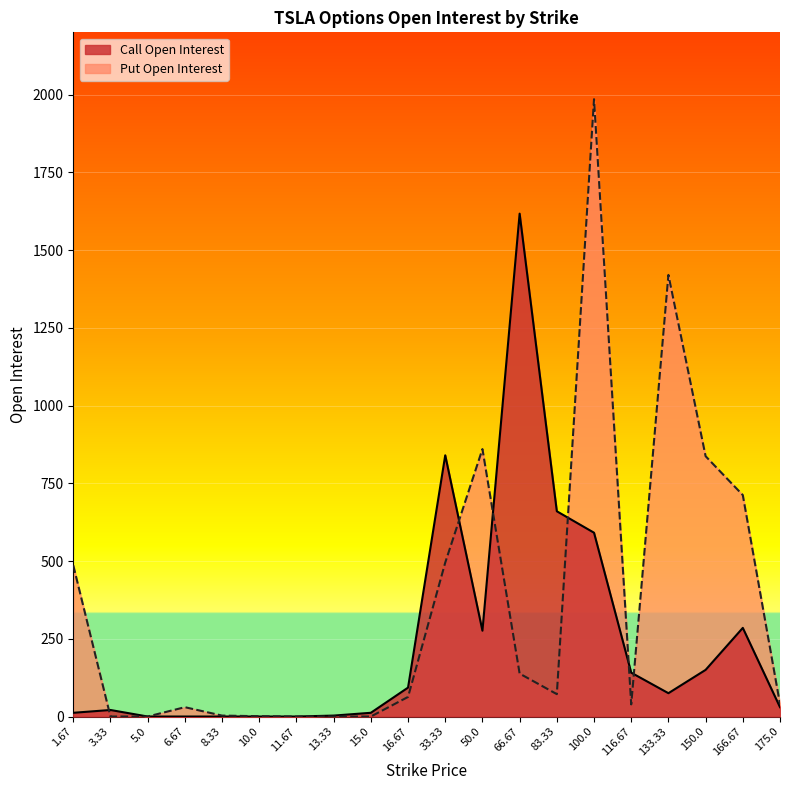

Reading left to right, transcribe all the data shown in this chart.

Put Open Interest: 486	0	0	30	3	1	0	0	0	63	495	860	138	72	1985	39	1420	837	712	40
Call Open Interest: 12	21	0	0	0	0	0	3	12	93	840	276	1617	660	591	141	75	150	285	30